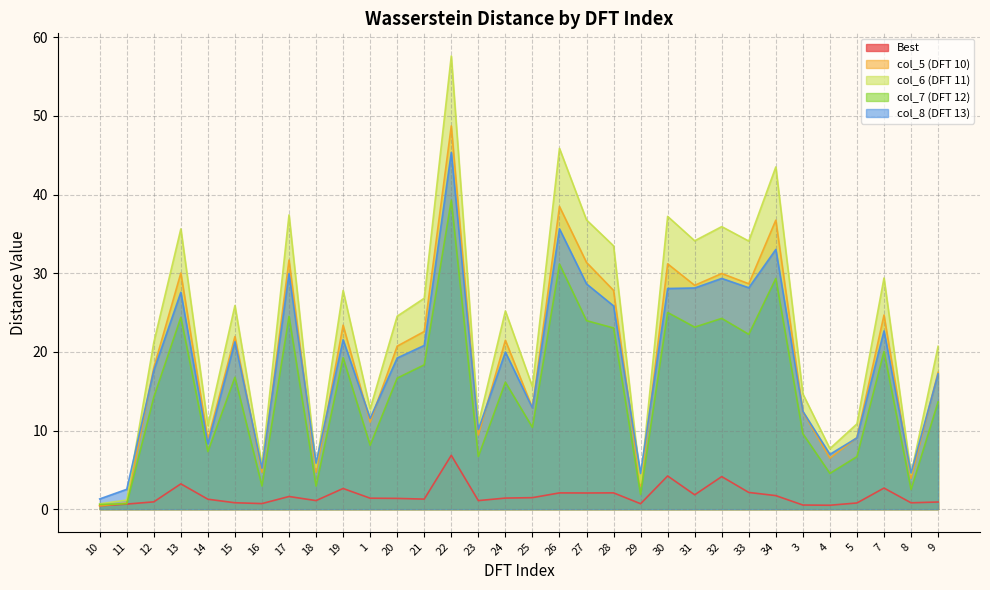

Where is Best nearest to the value 3?

13